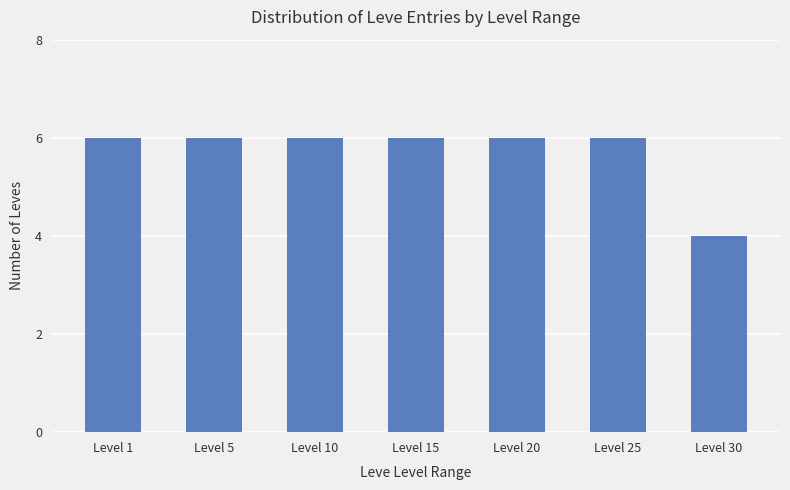

Reading left to right, what are all the values shown in this chart?

Level 1=6	Level 5=6	Level 10=6	Level 15=6	Level 20=6	Level 25=6	Level 30=4